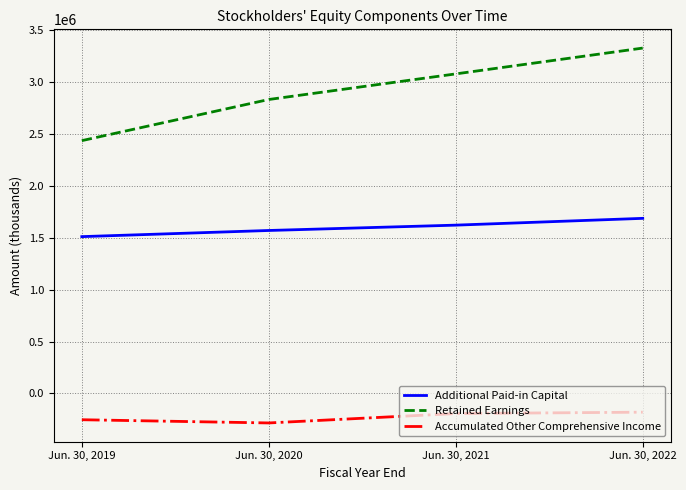

True or false: Additional Paid-in Capital and Accumulated Other Comprehensive Income intersect in this chart.

False